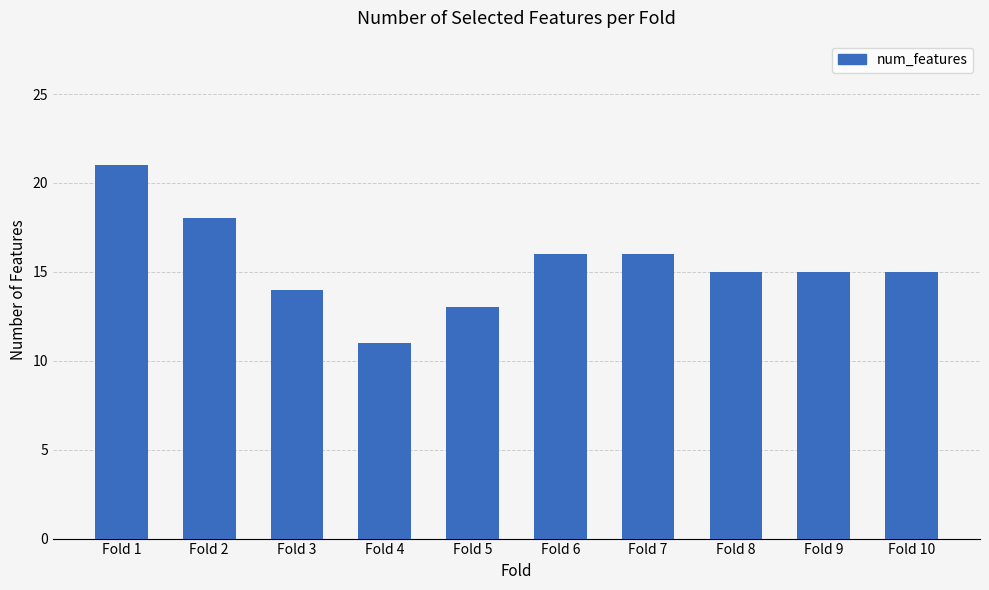

Does the chart contain stacked bars?

No